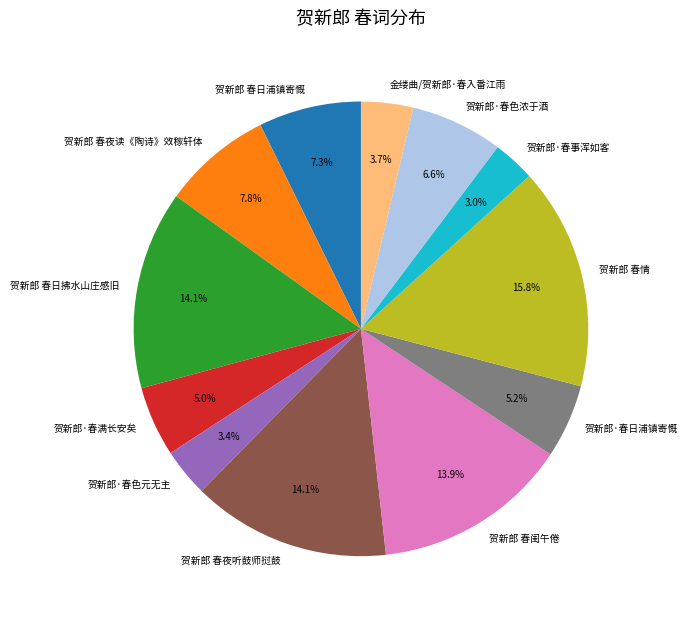

What is the largest slice in the pie chart?

贺新郎 春情